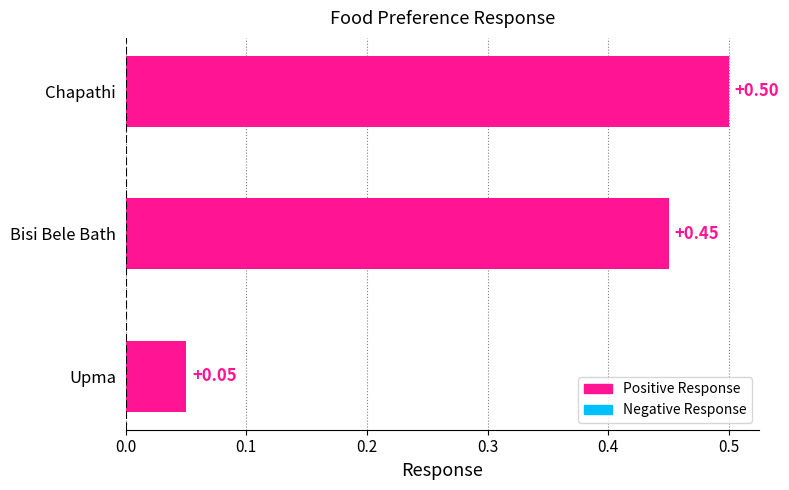

List the labels in order of value, largest first.

Chapathi, Bisi Bele Bath, Upma